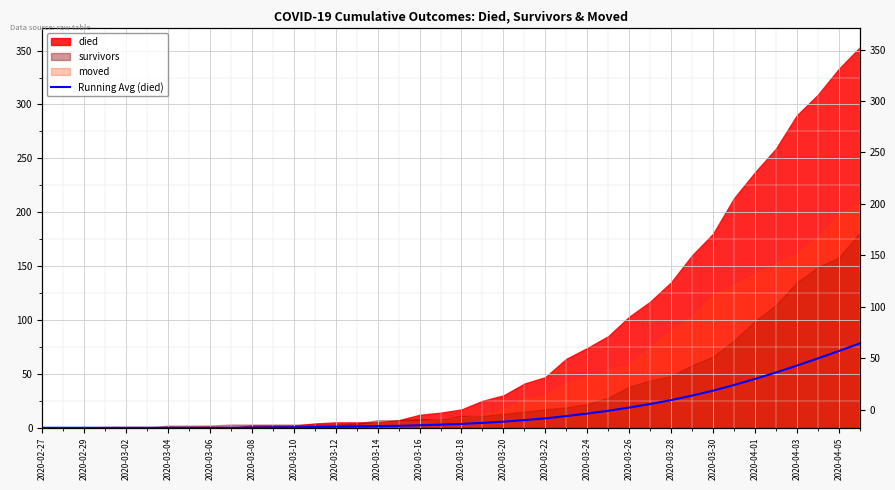

How many lines are shown in the chart?

1